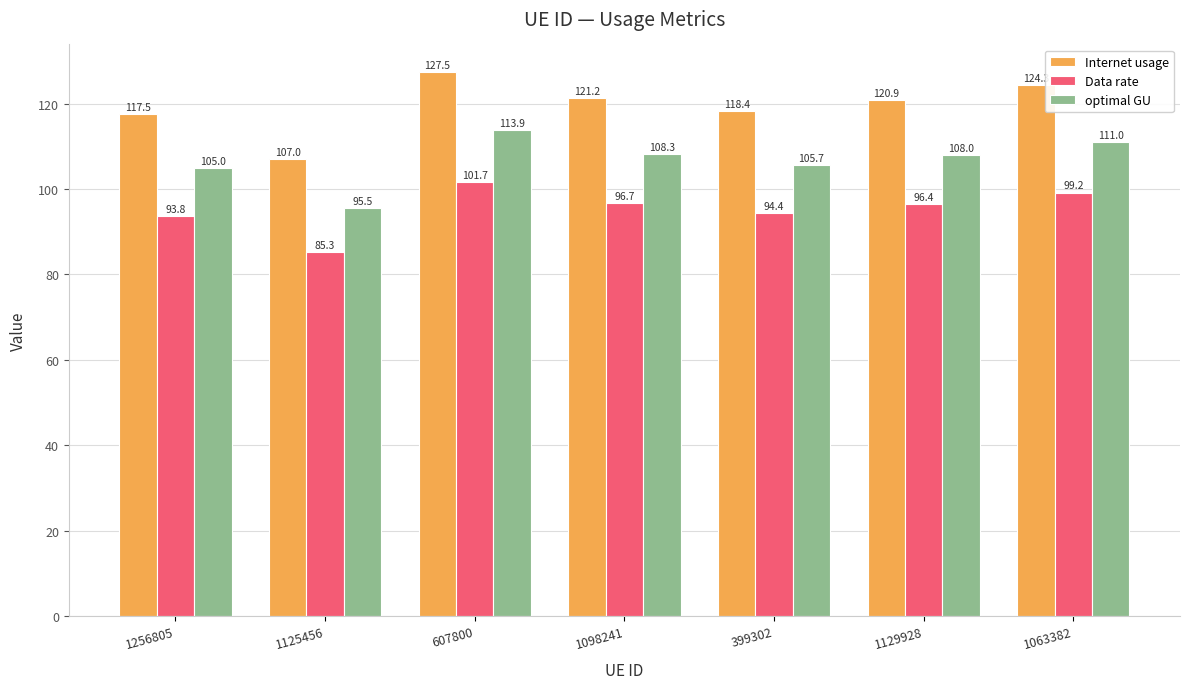

How many data points in Internet usage are above 120?

4